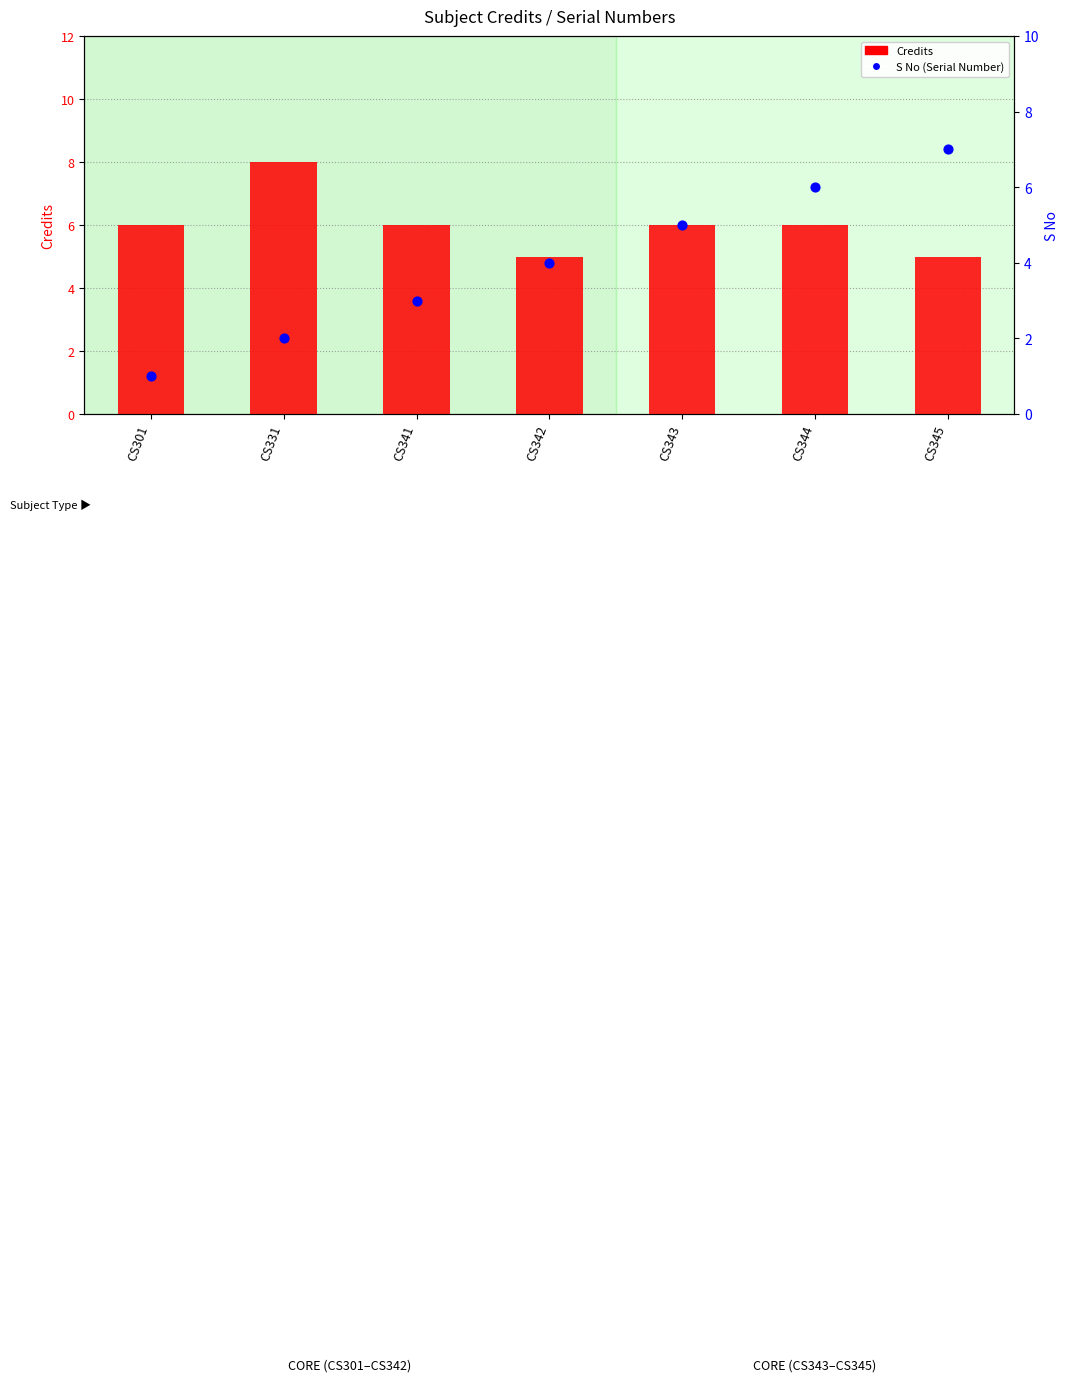

What is the total value across all series at CS345?

12